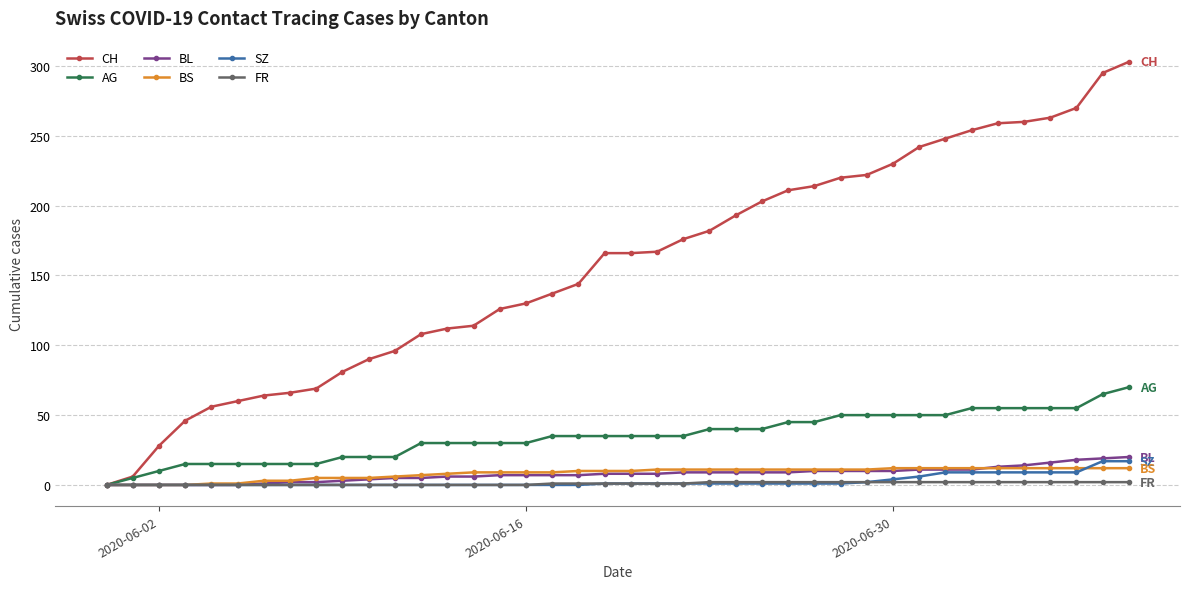

Which series has the largest range (max minus min)?

CH